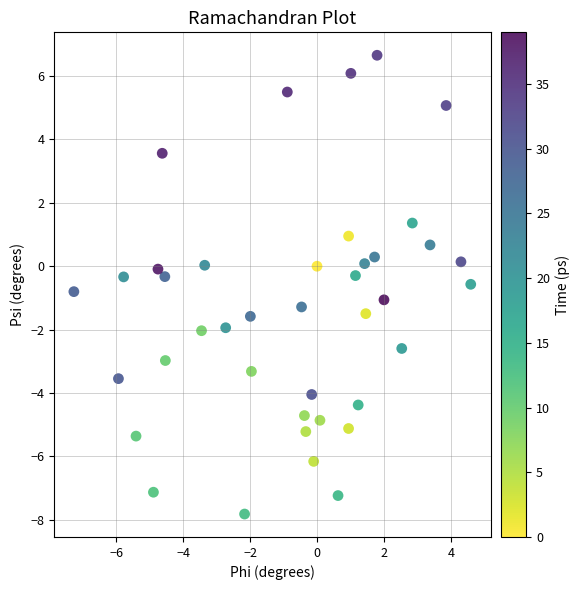

What is the range of X values (max minus min)?

11.8